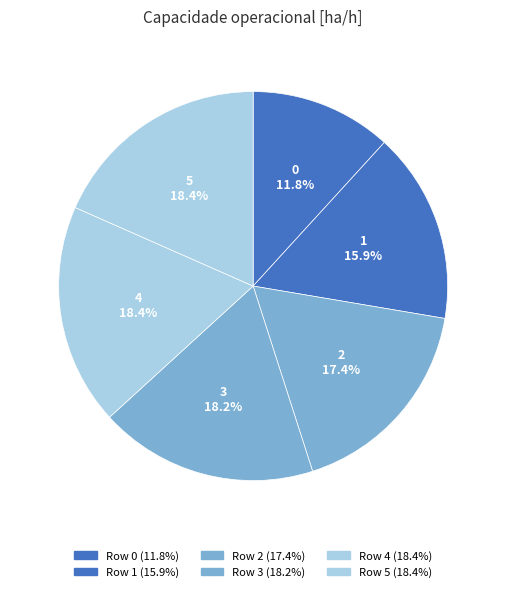

Does 4 account for over 50% of the chart?

No